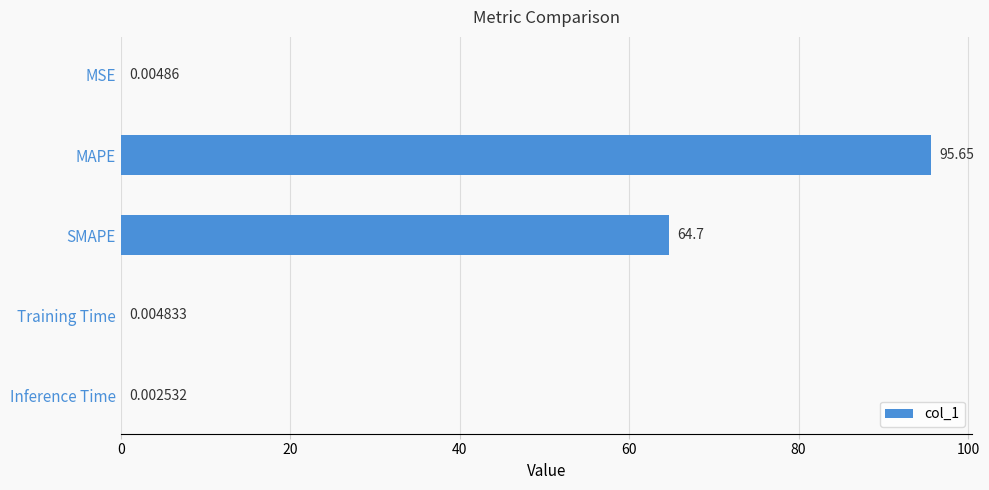

Which label corresponds to the largest value in the chart?

MAPE